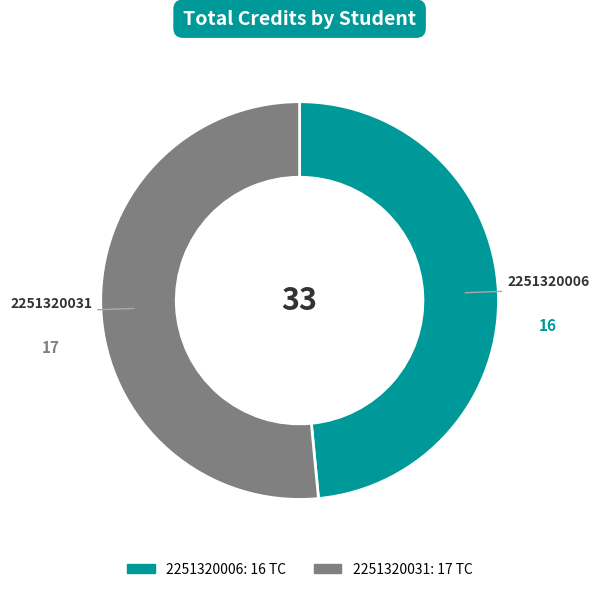

Do 2251320031 and 2251320006 together represent more than half of the pie?

Yes